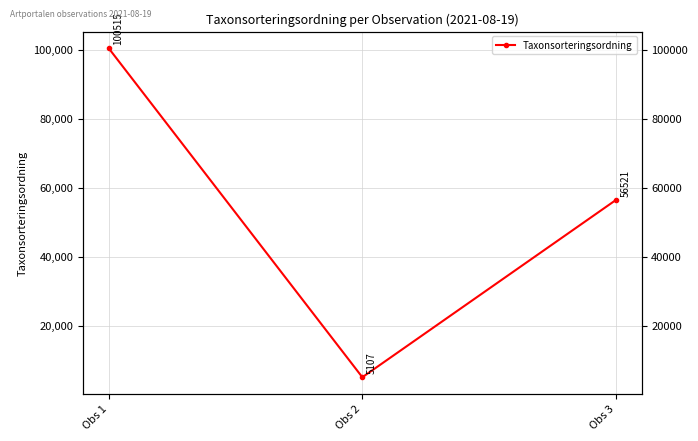

Reading left to right, transcribe all the data shown in this chart.

Obs 1=100515	Obs 2=5107	Obs 3=56521